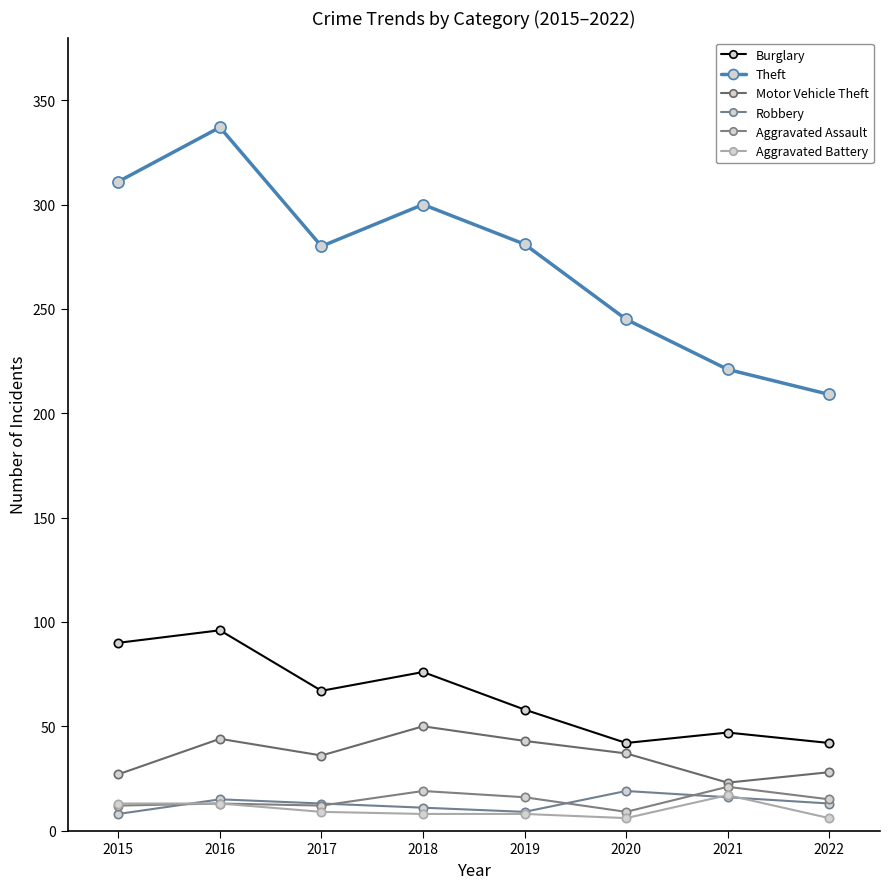

How many times do Robbery and Aggravated Battery cross each other?

3